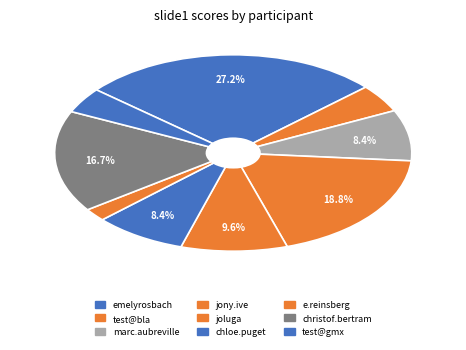

To the nearest percent, what is the difference between the largest and smallest slice percentages?

25%